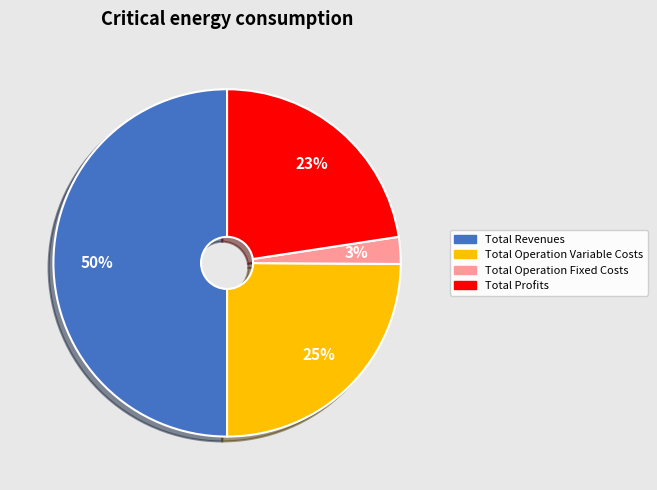

To the nearest percent, what is the difference between the largest and smallest slice percentages?

47%